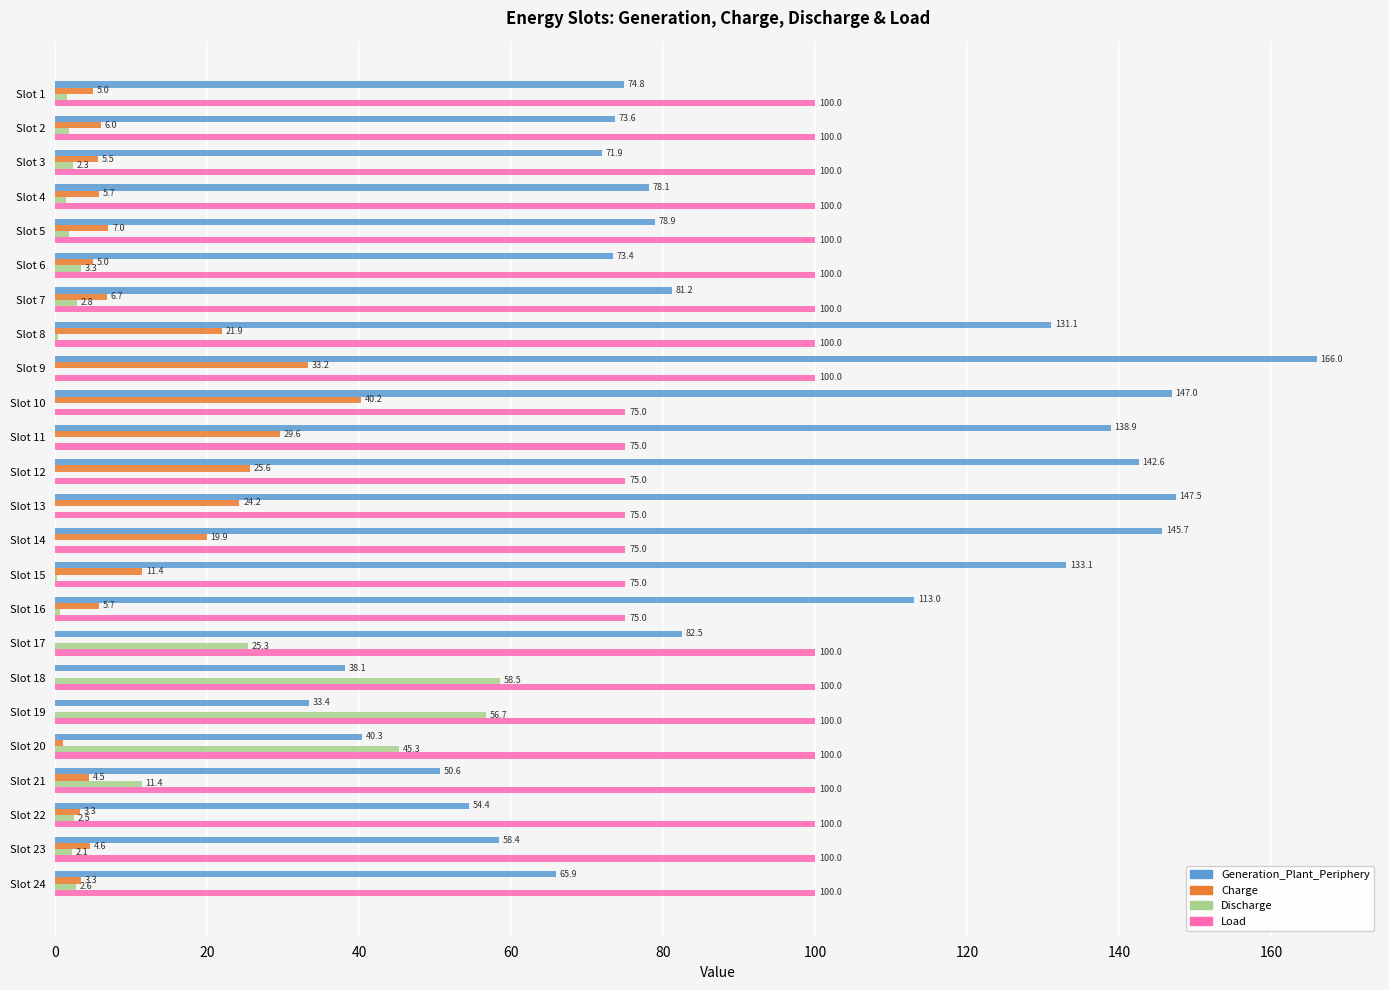

The Generation_Plant_Periphery series shows 133.7 at Slot 4. True or false?

False